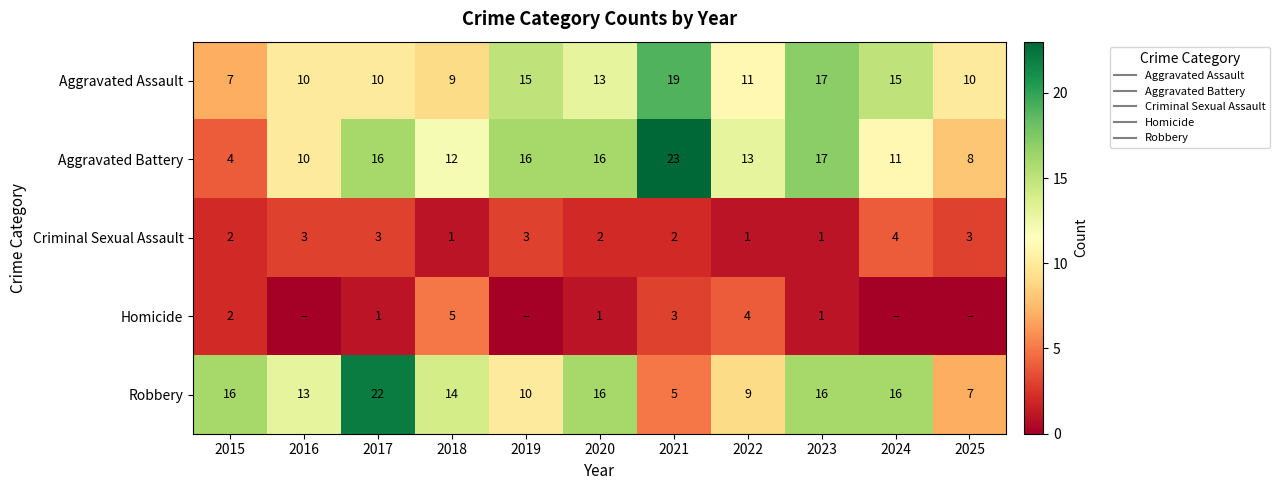

What is the sum of the Aggravated Battery values at 2022 and 2017?

29